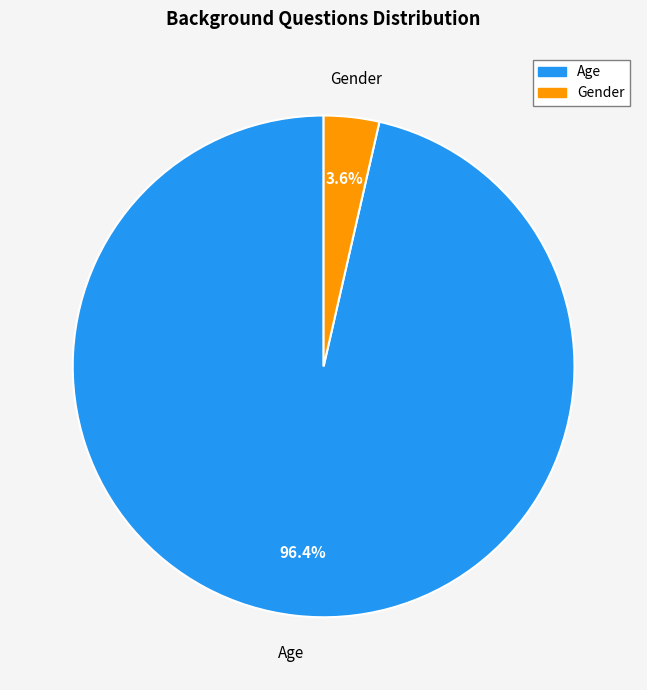

Which slice is the largest?

Age